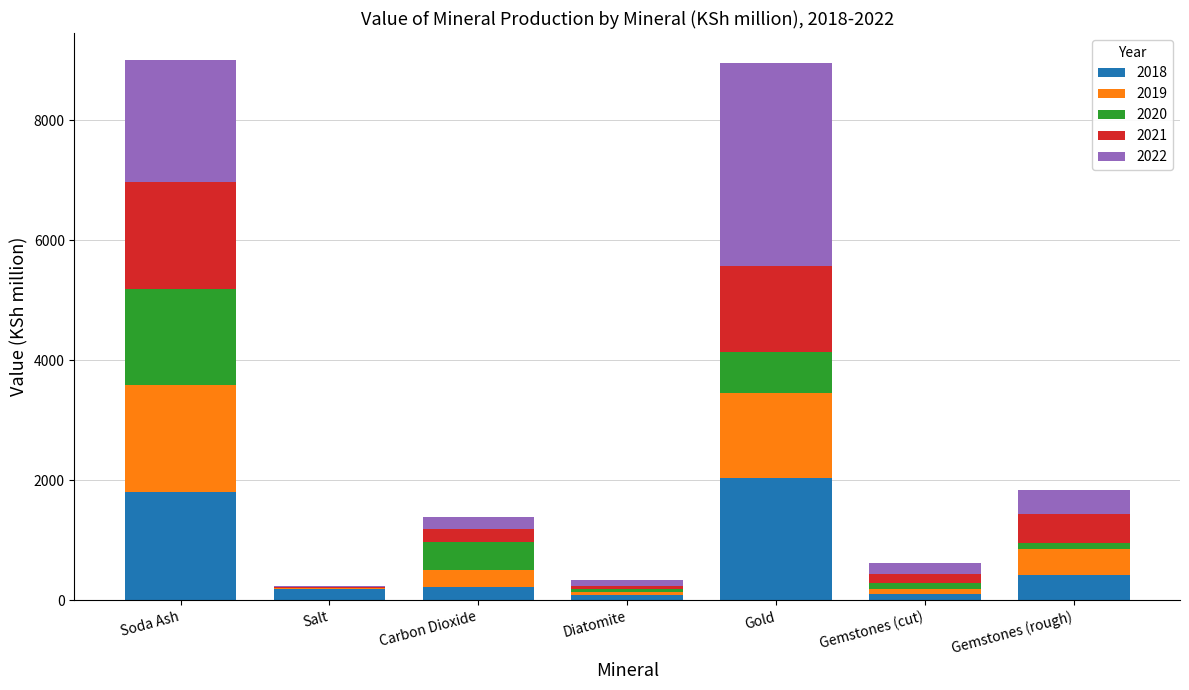

What are all the series names shown in the legend?

2018, 2019, 2020, 2021, 2022